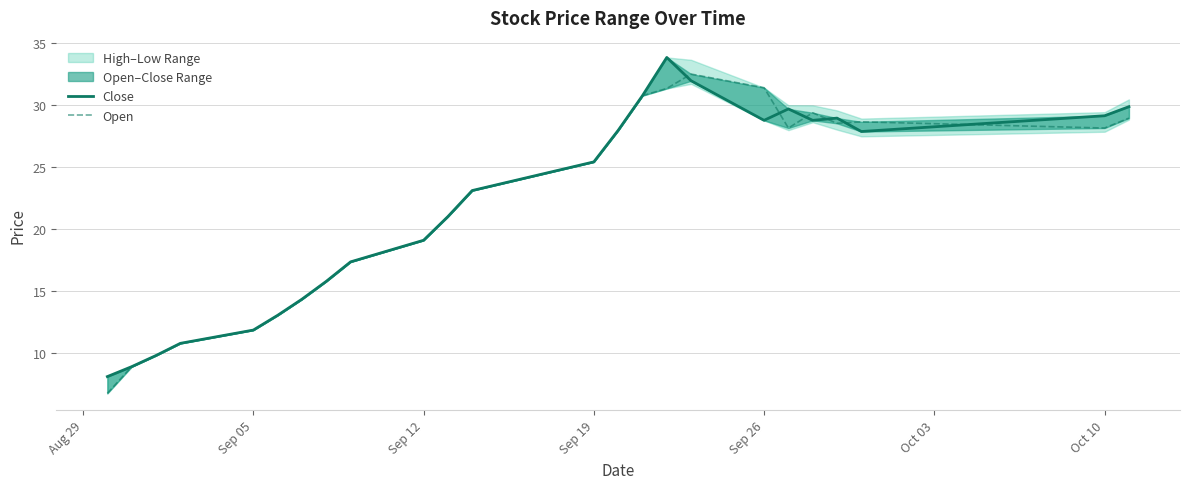

What is the total value across all series at Sep 19?

50.8